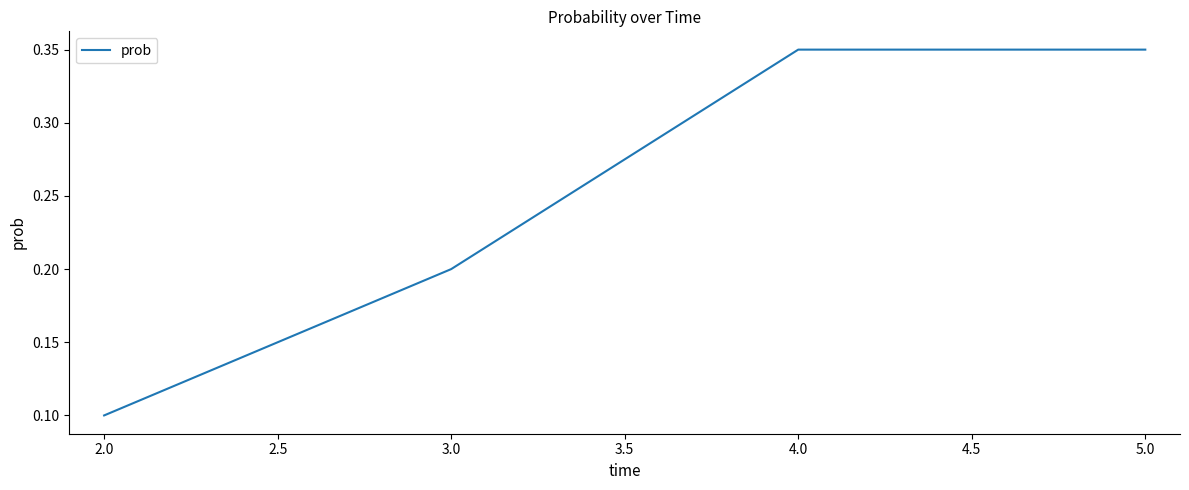

How many values are between 0 and 1?

4